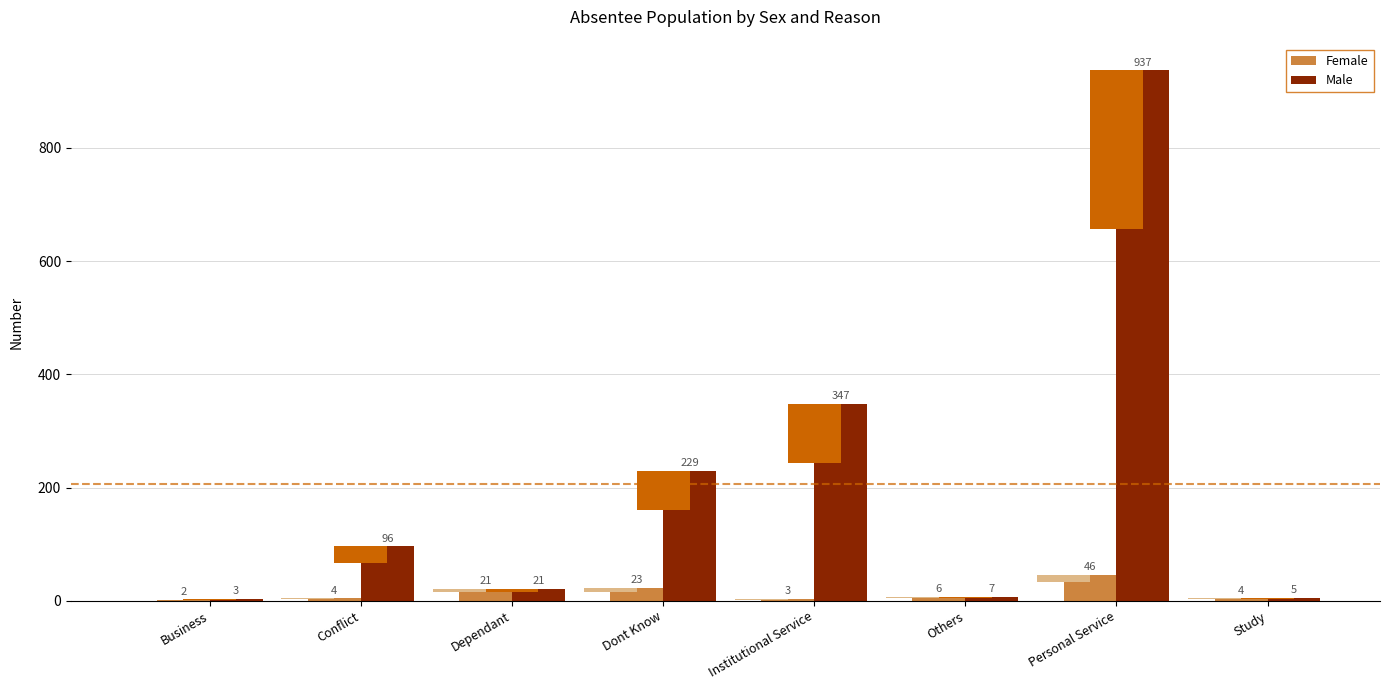

What position from the right is Institutional Service?

4